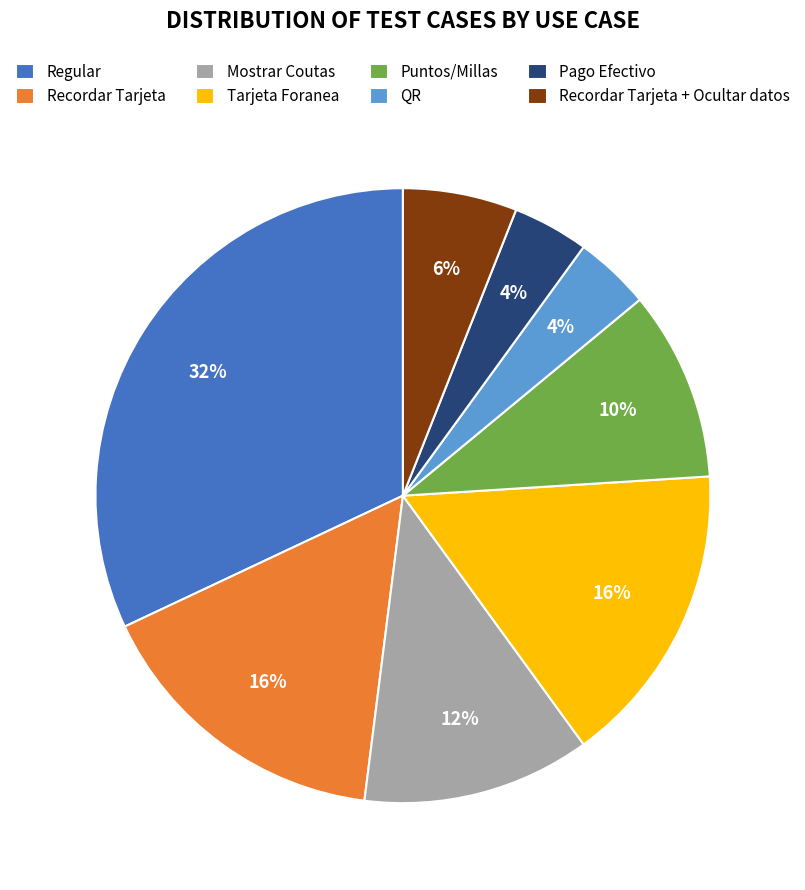

To the nearest percent, what percentage of the pie is QR?

4%